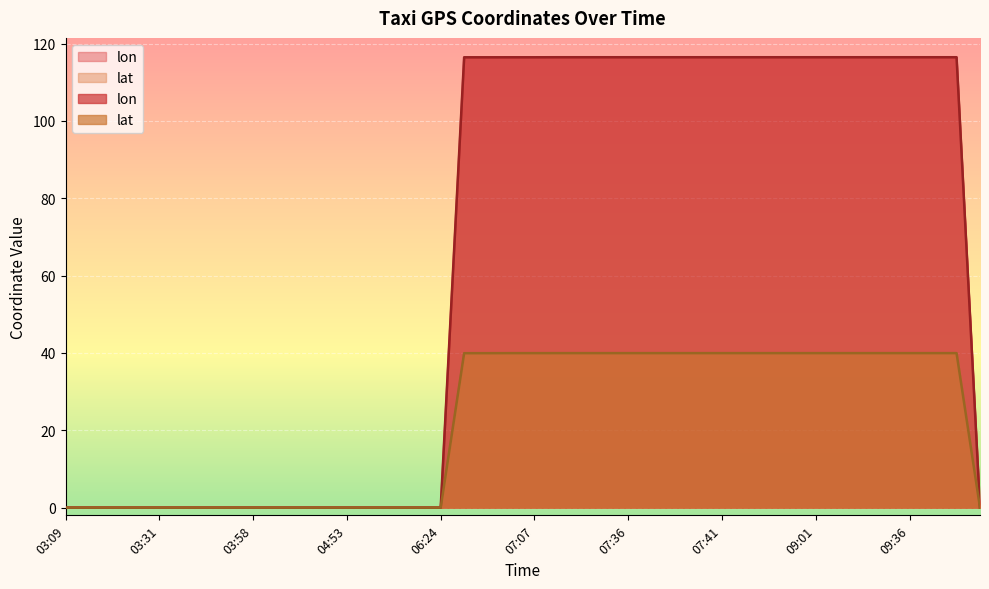

Rank the series by their maximum value, from highest to lowest.

lon, lat